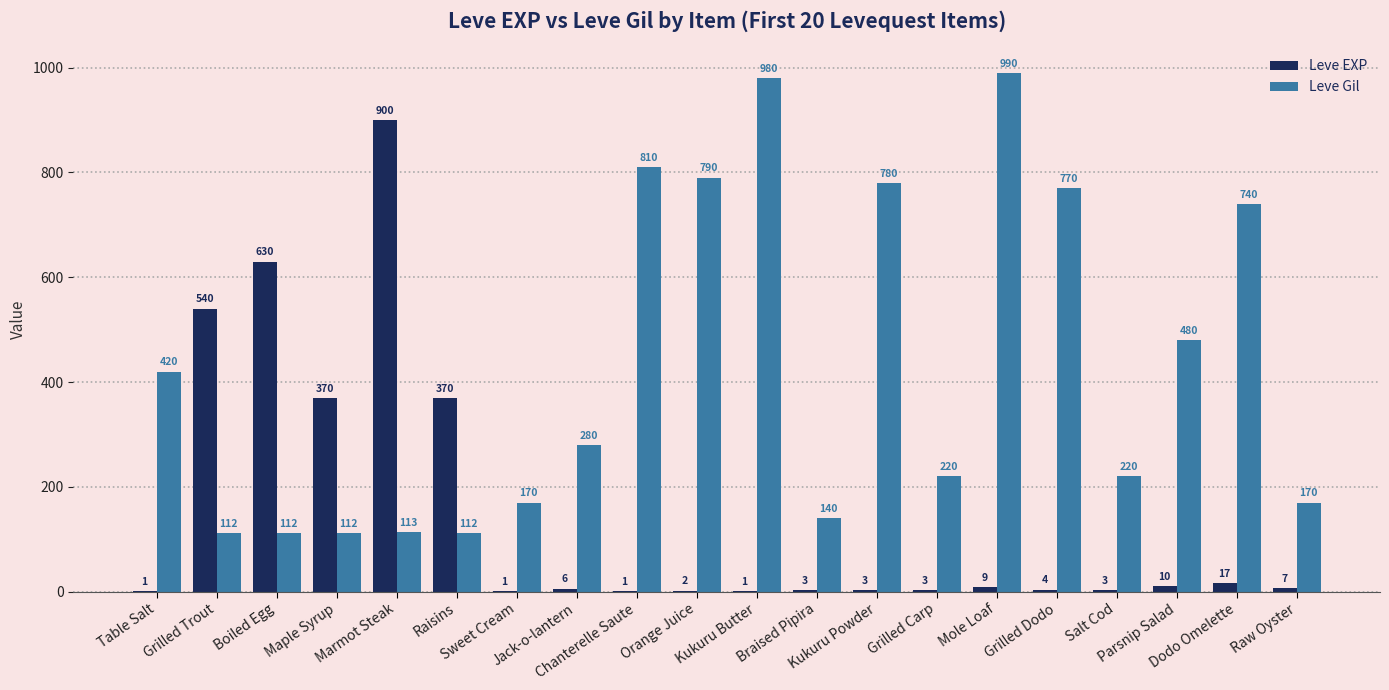

What is the sum of all Leve EXP values?

2881